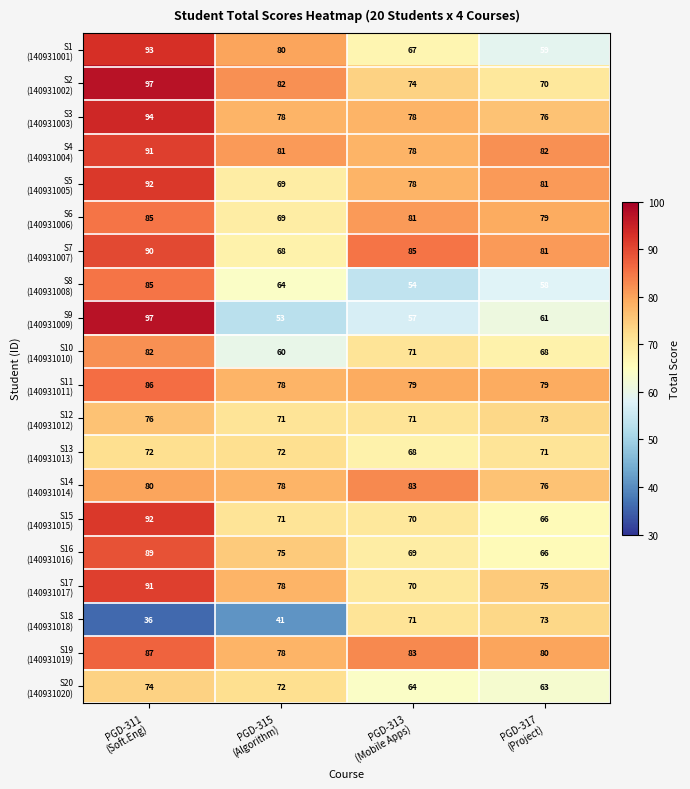

What is the minimum value shown in the chart?

36